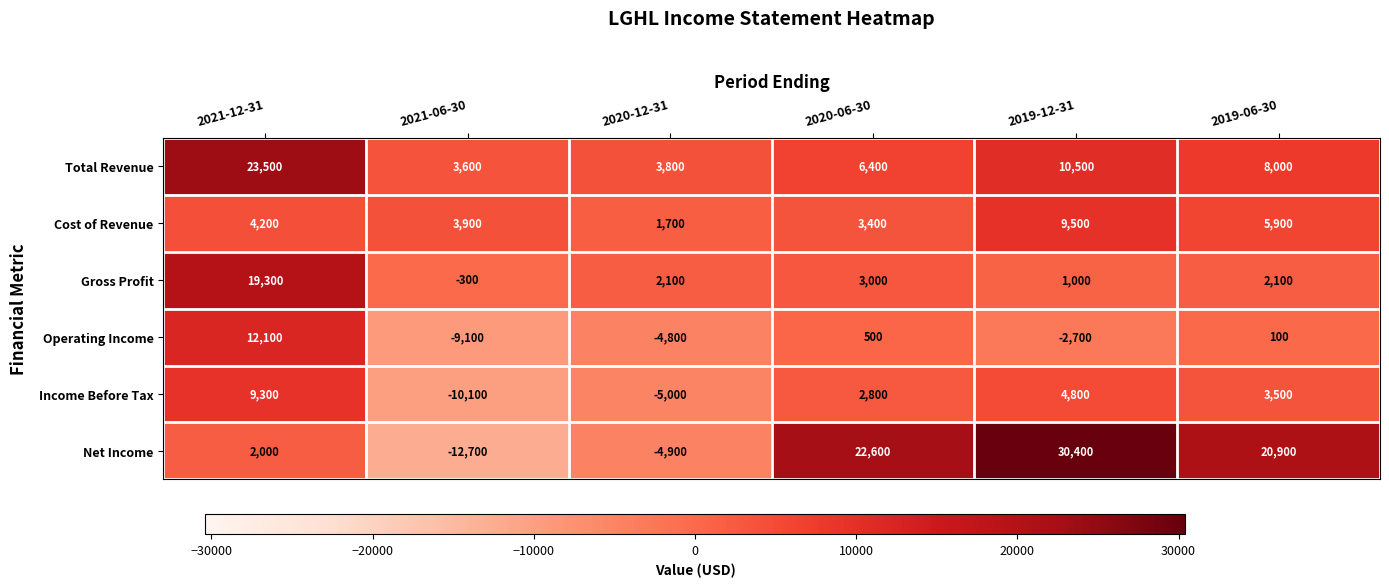

At which category does the chart reach its minimum across all series?

2021-06-30